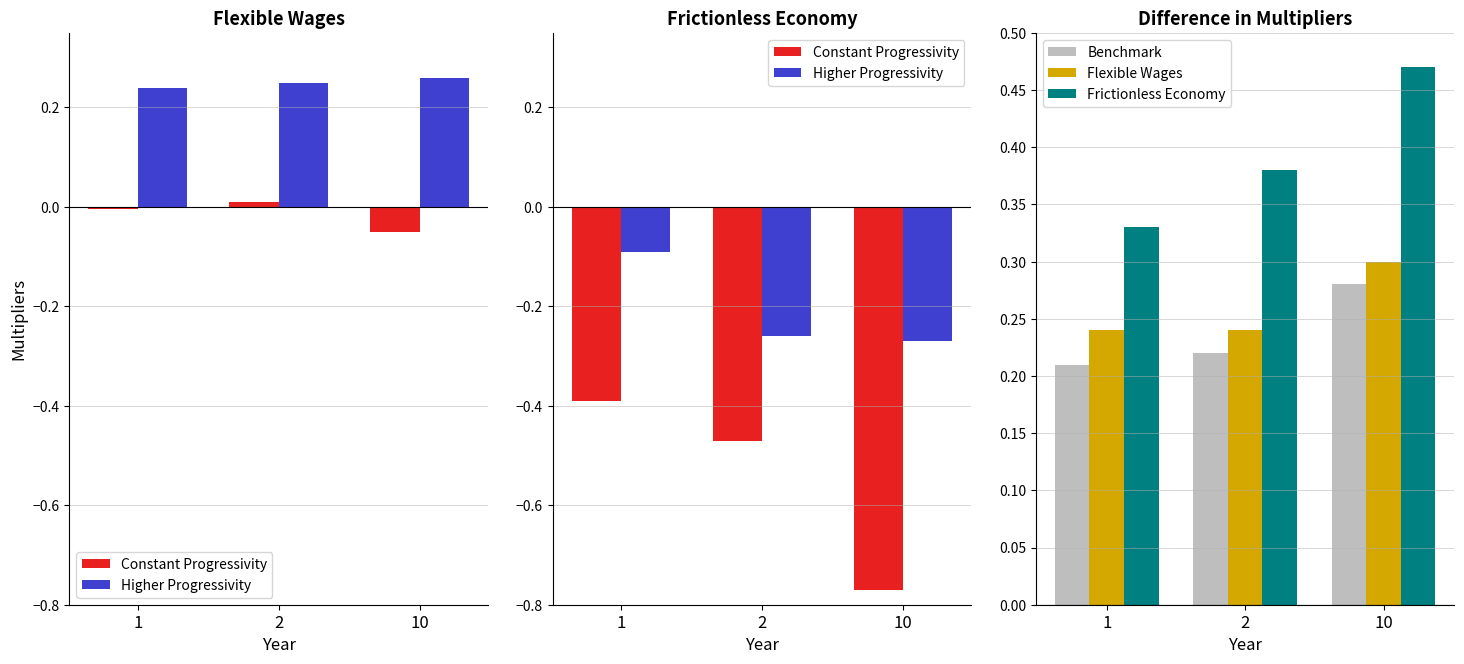

What is the average value of the Constant Progressivity series?

-0.5